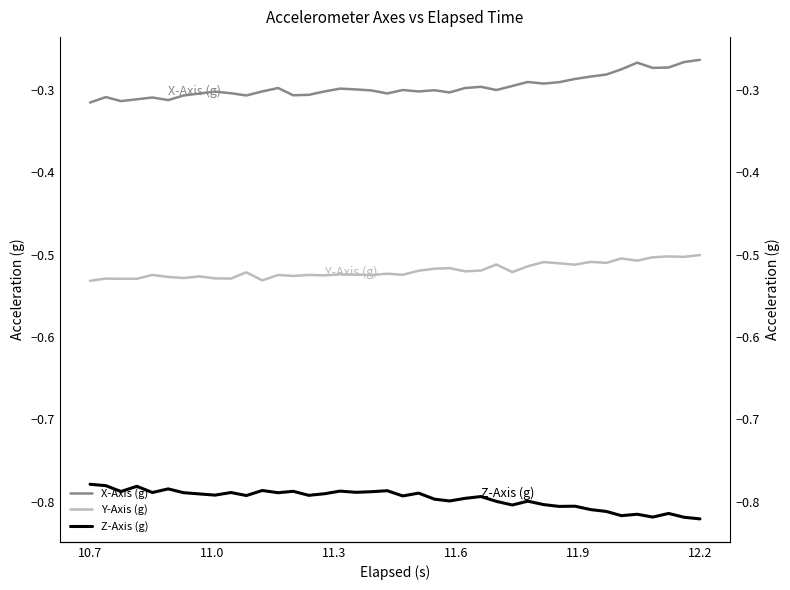

What is the average value of the Z-Axis (g) series?

-0.8